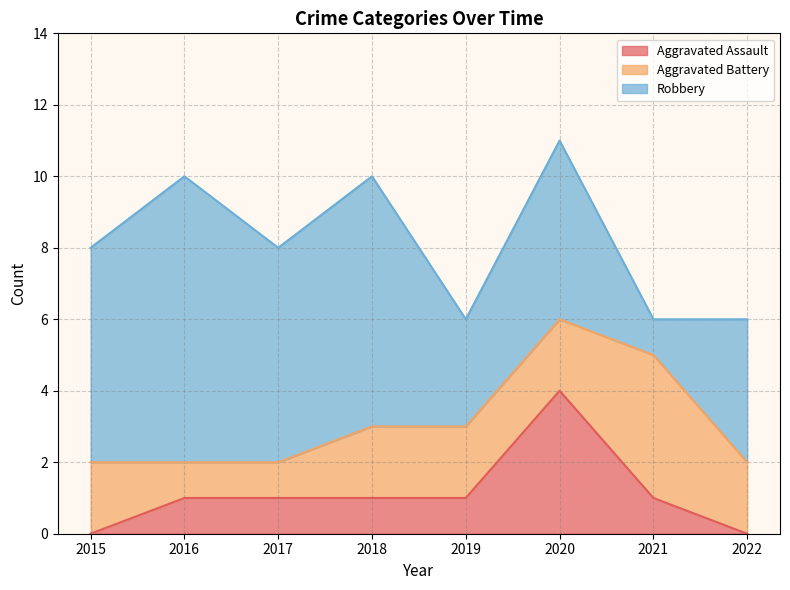

Reading left to right, list all the values displayed in this chart.

Aggravated Assault: 0	1	1	1	1	4	1	0
Aggravated Battery: 2	1	1	2	2	2	4	2
Robbery: 6	8	6	7	3	5	1	4